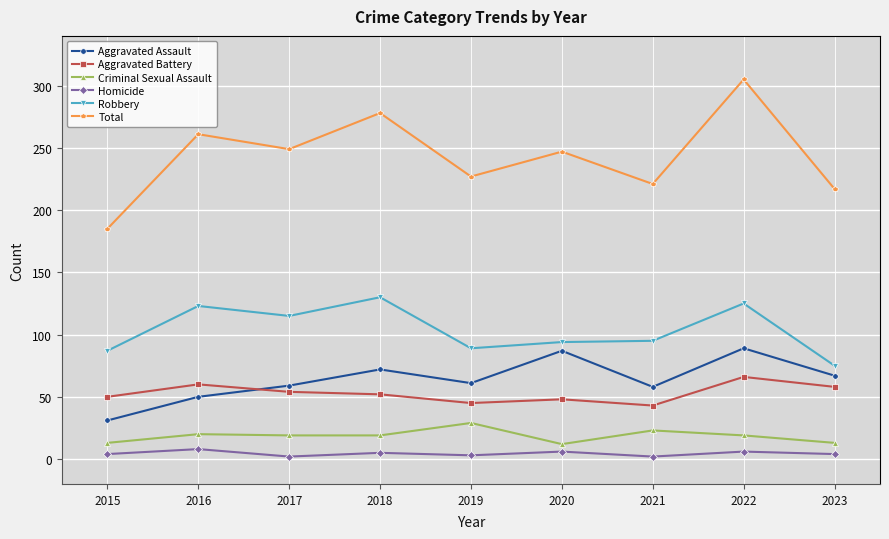

How many interior local valleys does the Total series have?

3